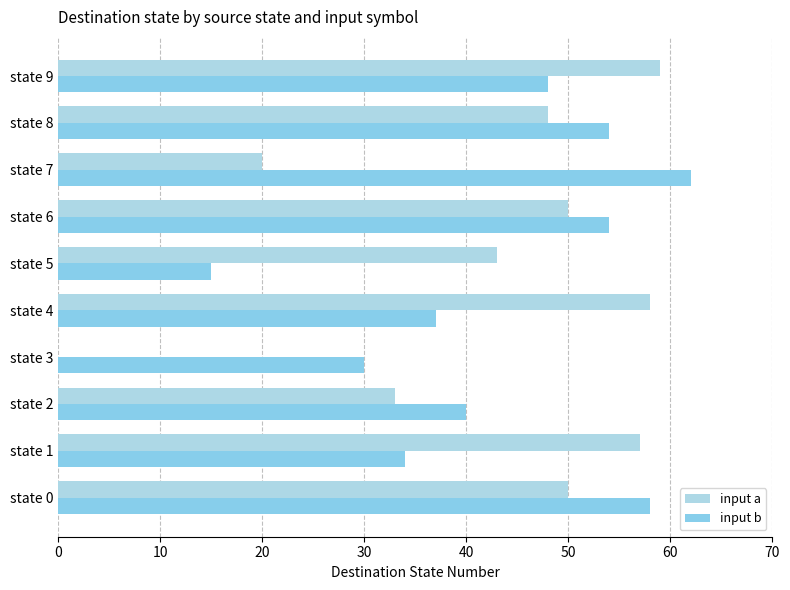

How many positive values does the input a series have?

9